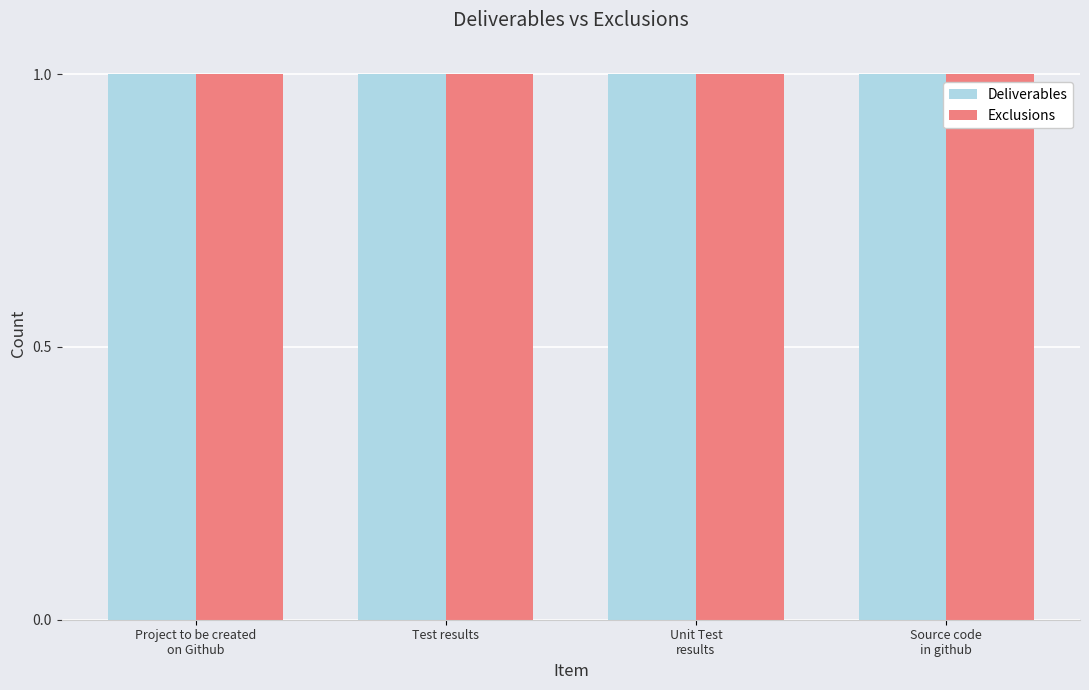

What is the label of the 4th bar from the left?

Source code in github